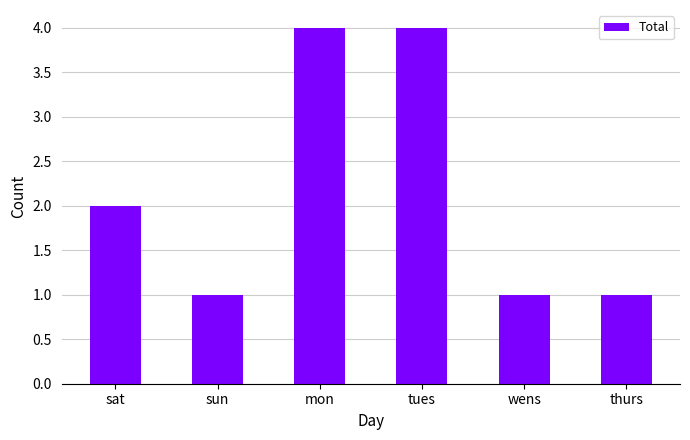

What is the difference between the maximum and minimum values?

3